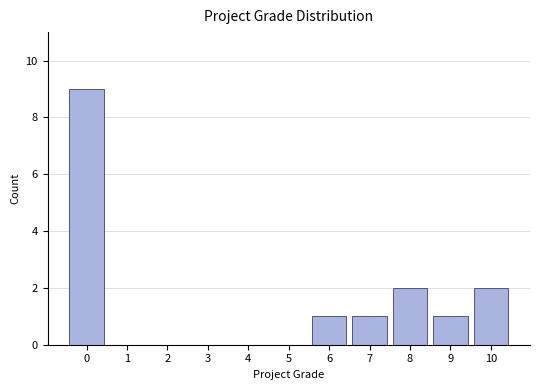

Reading left to right, list every bar in this chart as the range it spans on the x-axis followed by its height. The values are not printed on the chart, so give them approximately, as read against the axis.

-0.5 to 0.5: 9
0.5 to 1.5: 0
1.5 to 2.5: 0
2.5 to 3.5: 0
3.5 to 4.5: 0
4.5 to 5.5: 0
5.5 to 6.5: 1
6.5 to 7.5: 1
7.5 to 8.5: 2
8.5 to 9.5: 1
9.5 to 10.5: 2